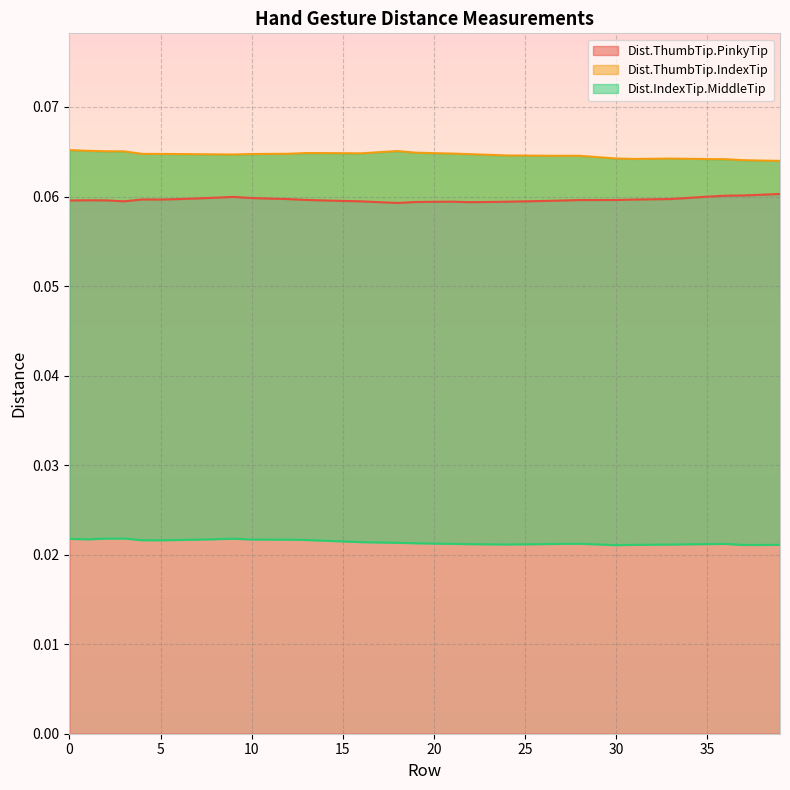

Where is the first local minimum for Dist.IndexTip.MiddleTip?

1